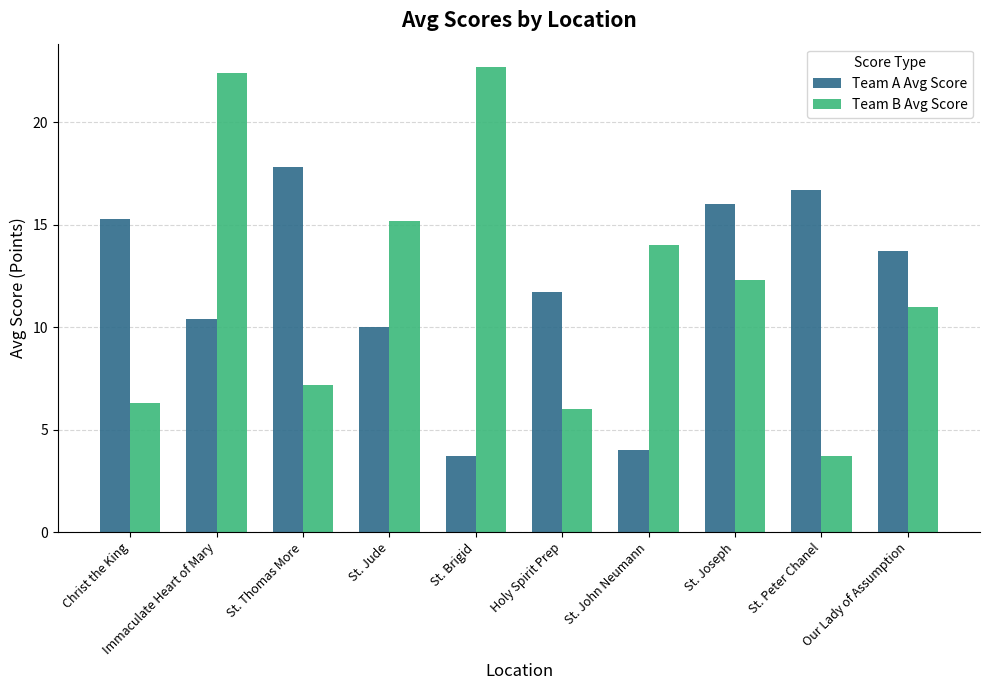

What is the lowest value of the Team B Avg Score series?

3.7